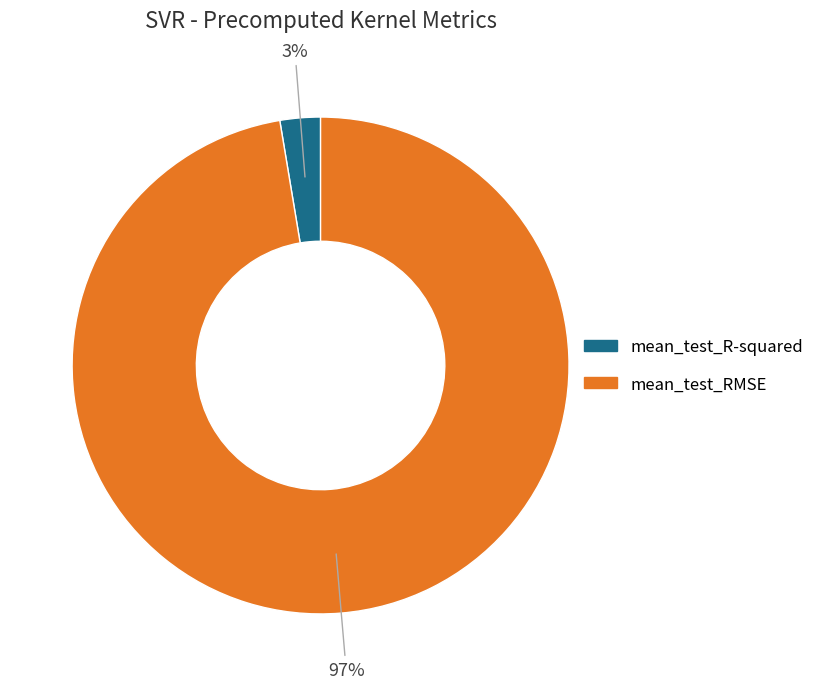

The mean_test_RMSE slice represents 86% of the pie. True or false?

False